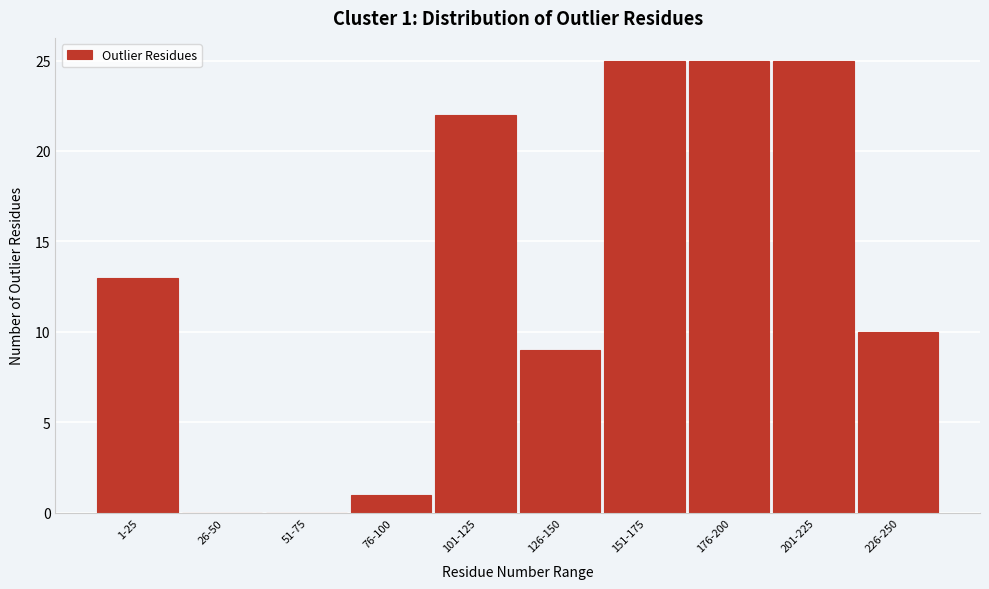

Reading right to left, extract all data points from this chart.

226-250=10	201-225=25	176-200=25	151-175=25	126-150=9	101-125=22	76-100=1	51-75=0	26-50=0	1-25=13